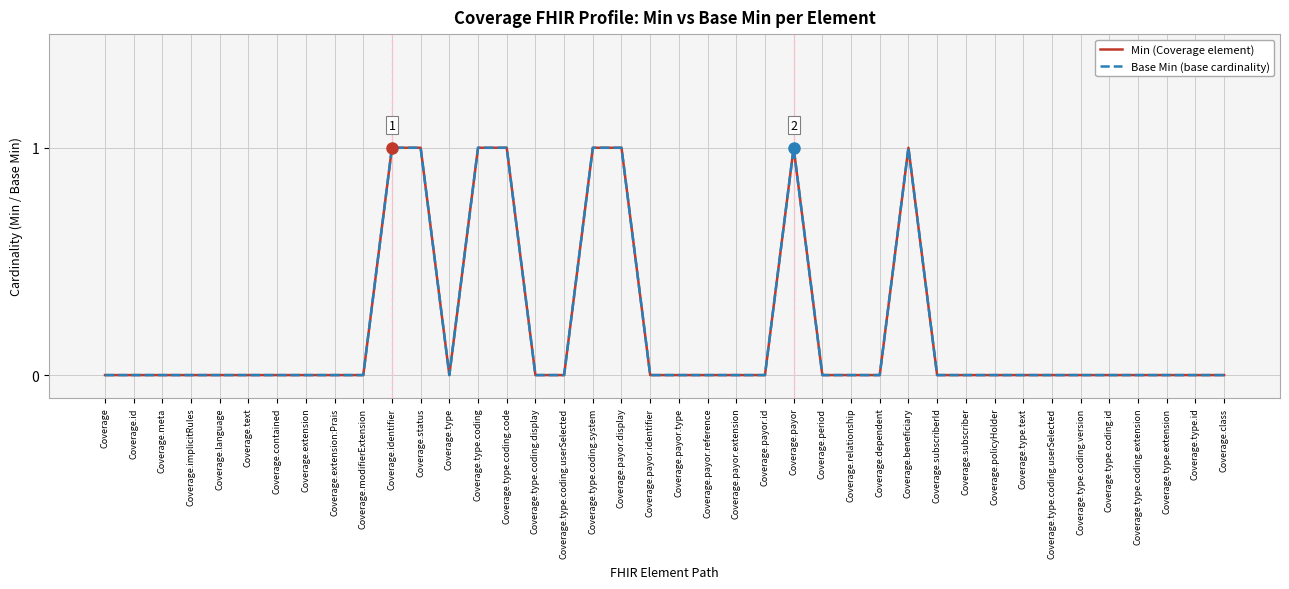

At which label is Min (Coverage element) closest to 0?

Coverage